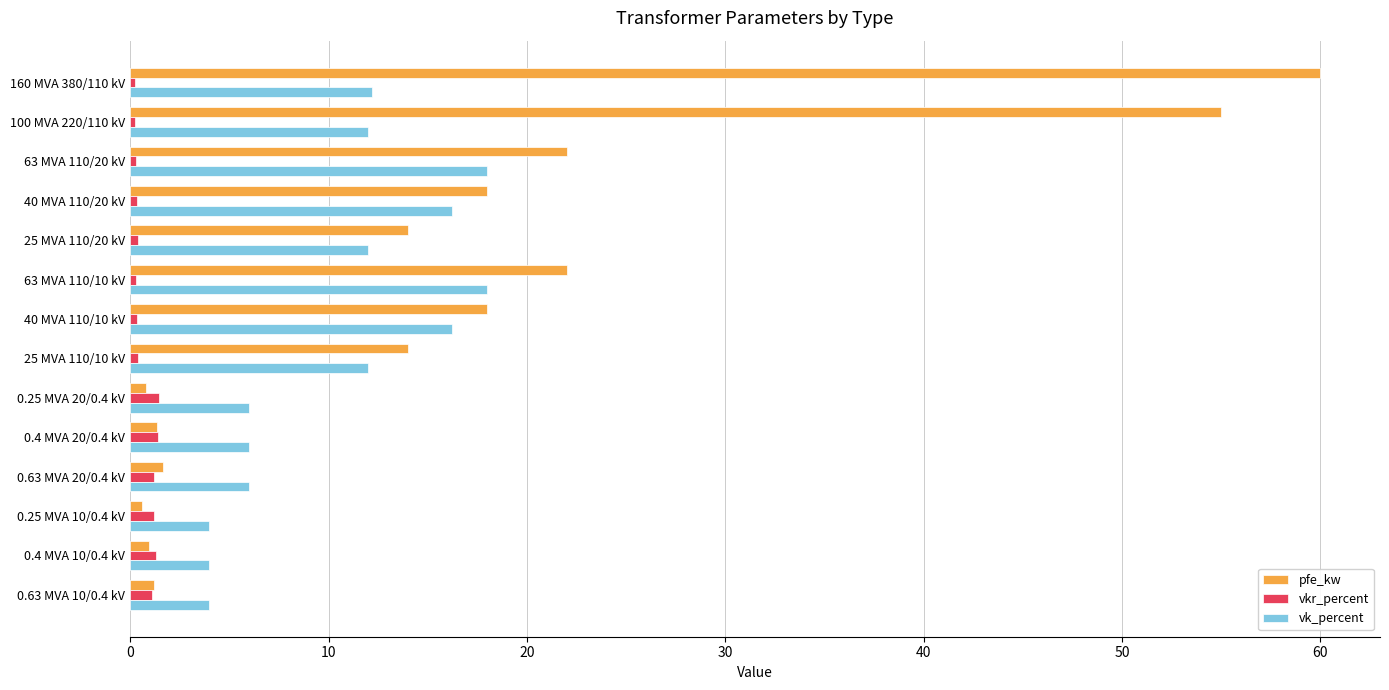

At how many categories does at least one series exceed 15?

6